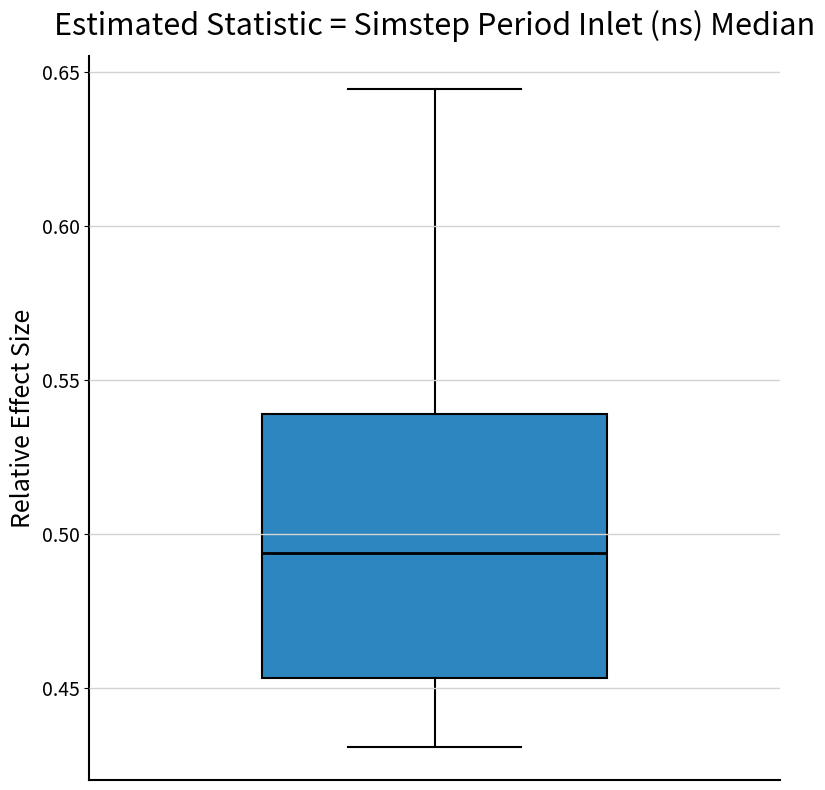

Transcribe this box plot: give where the median line is, the range the box spans, and where the two whiskers end, as read against the y-axis. The values are not printed on the chart, so give them approximately, as read against the axis.

median 0.495, box 0.455 to 0.540, whiskers 0.430 to 0.645